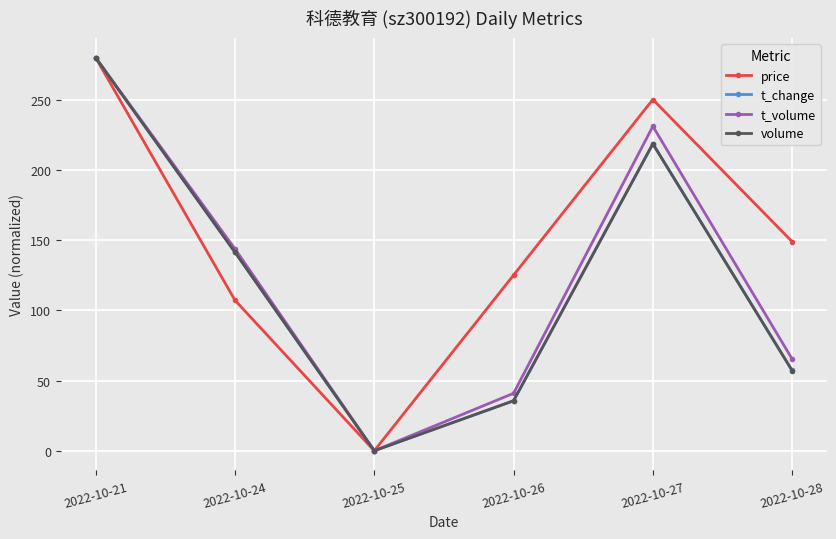

At which label is t_change closest to 140?

2022-10-24